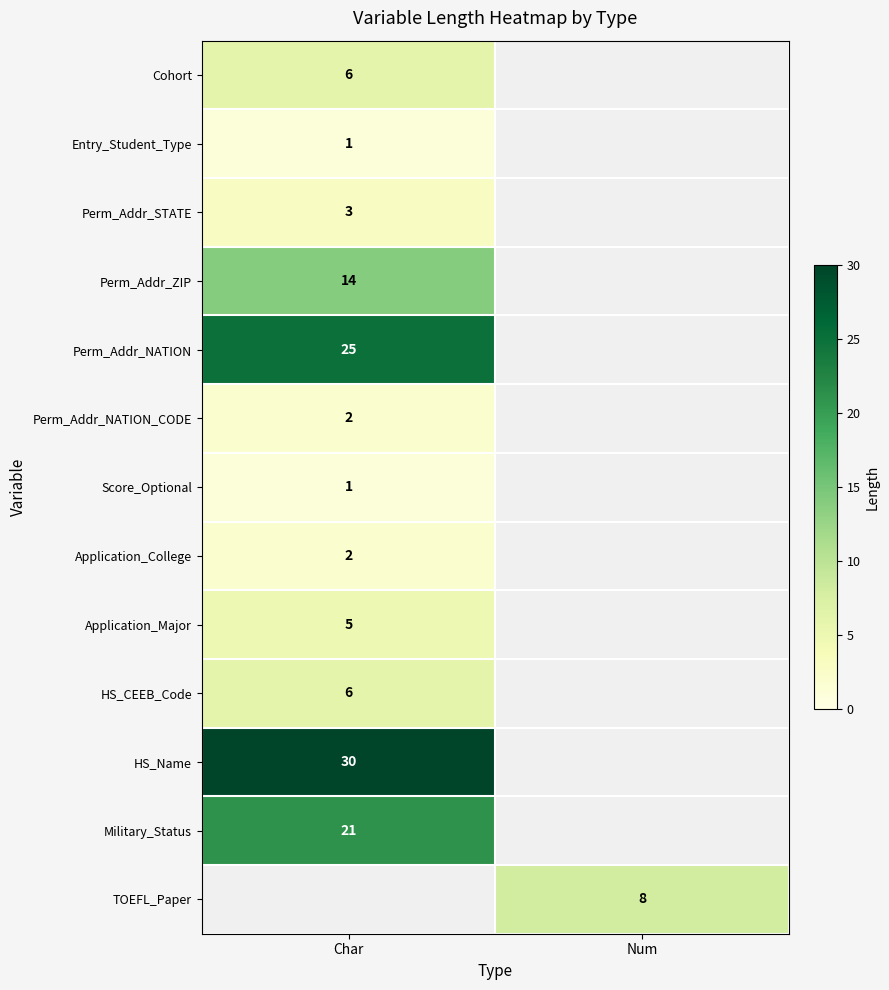

At how many categories does at least one series exceed 4?

2